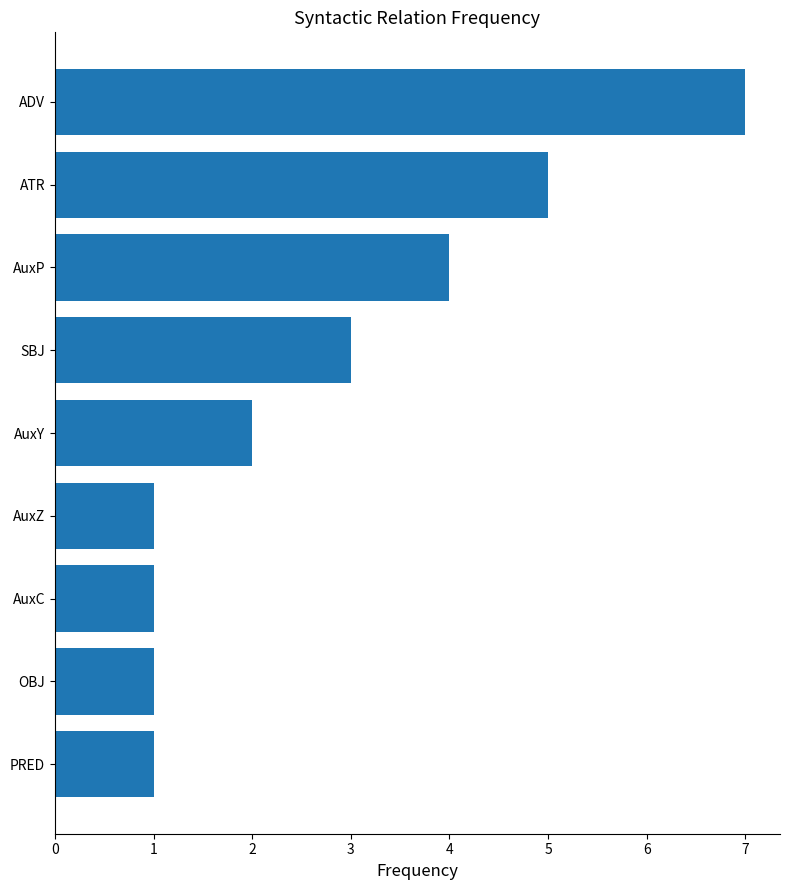

How many bars are there in total?

9